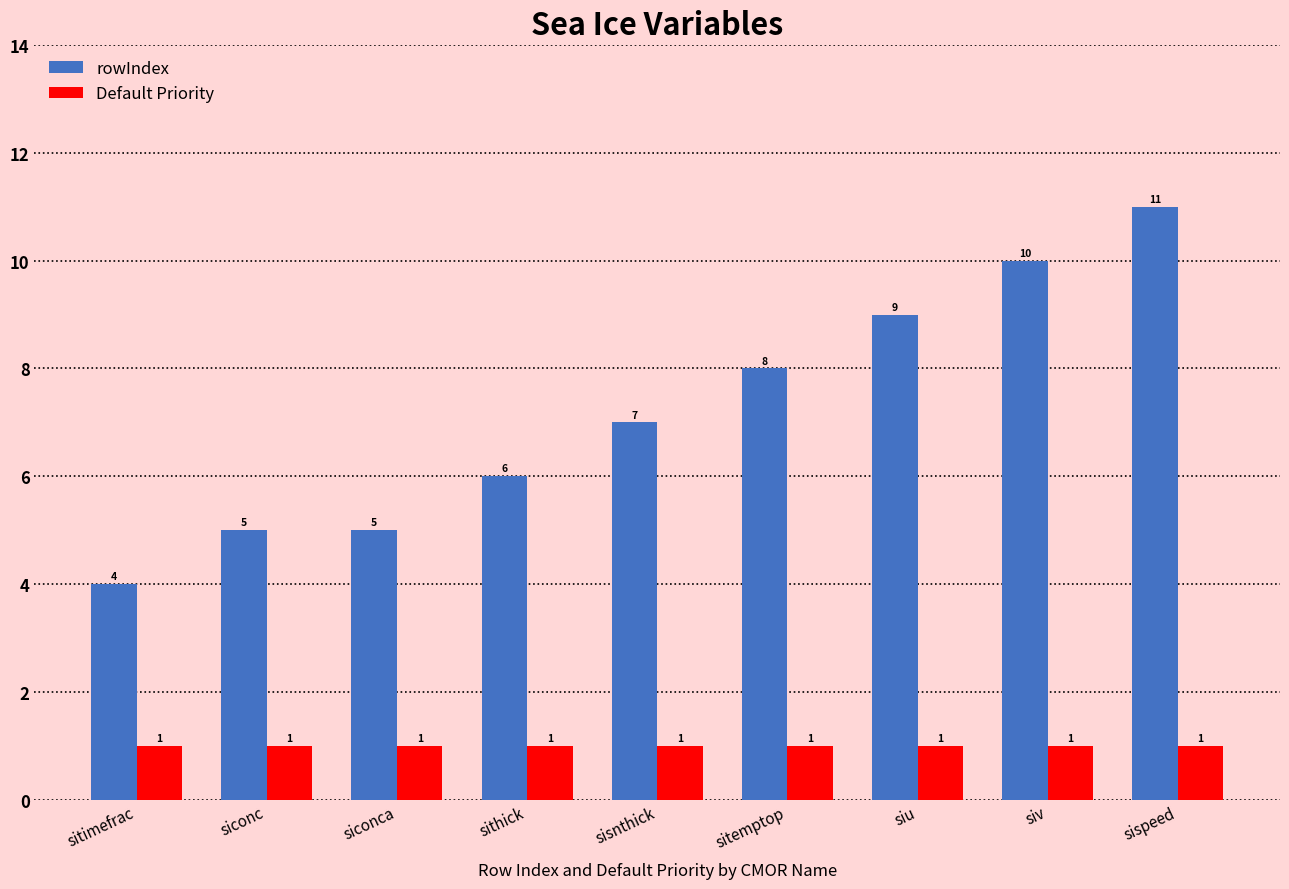

True or false: rowIndex has a value of 5 at sisnthick.

False